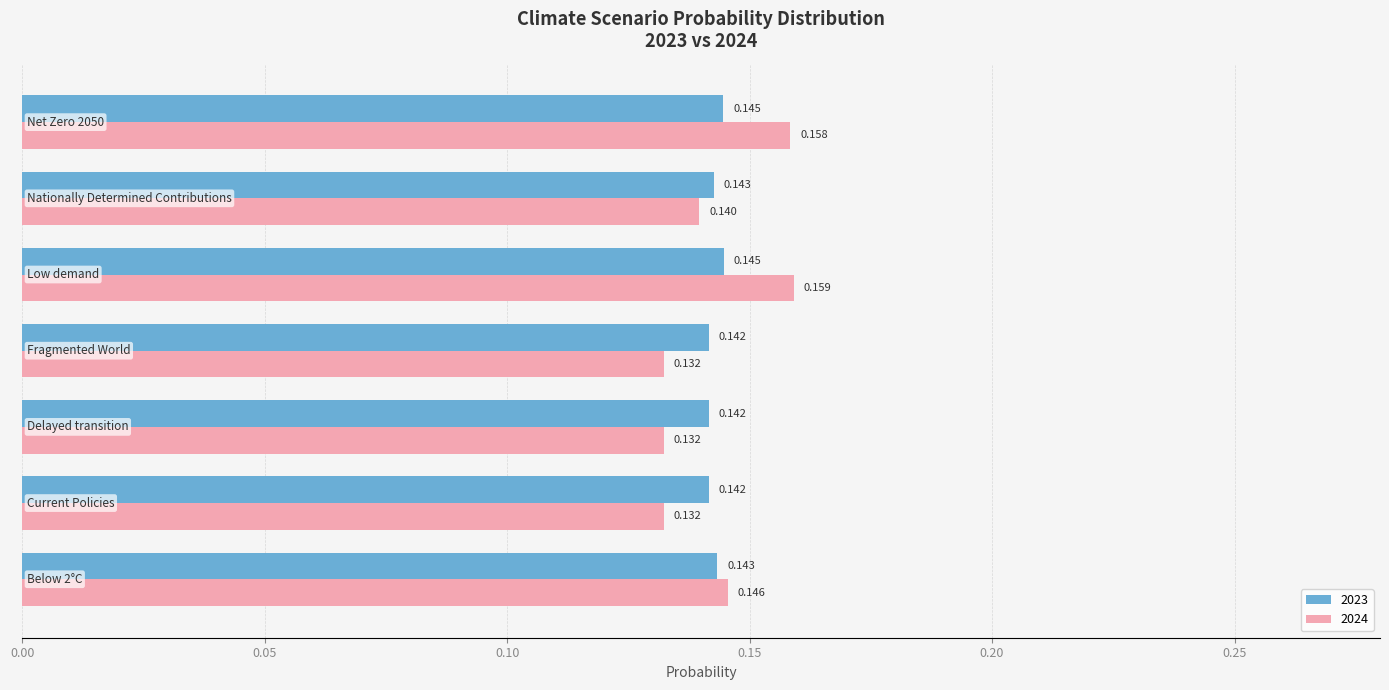

What position from the left is Below 2°C?

1